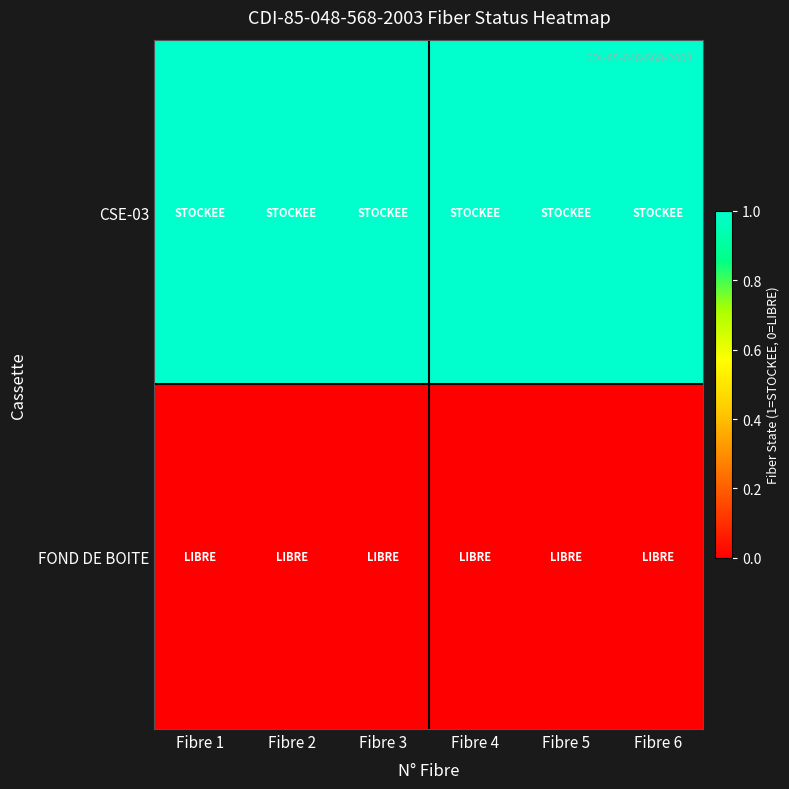

Between Fibre 5 and Fibre 3, which is larger?

Fibre 5